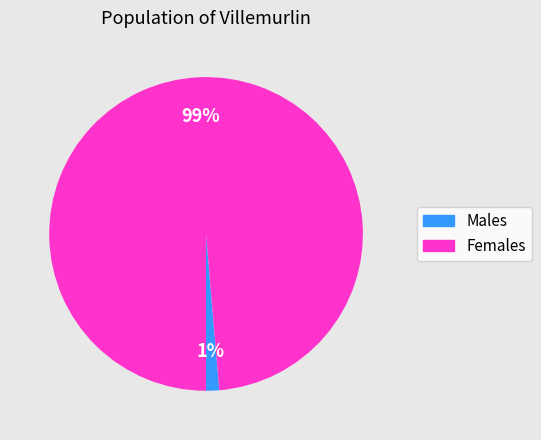

Is there any slice that represents more than half of the pie?

Yes